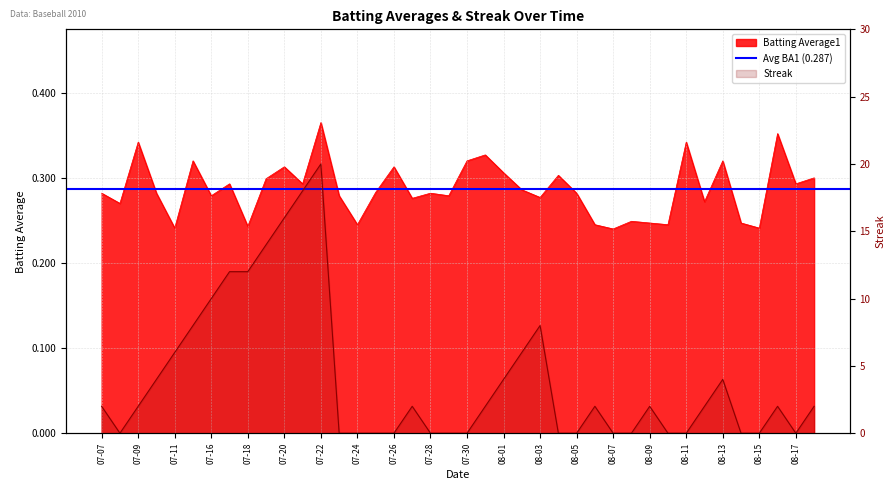

What are all the series names shown in the legend?

Batting Average1, Streak